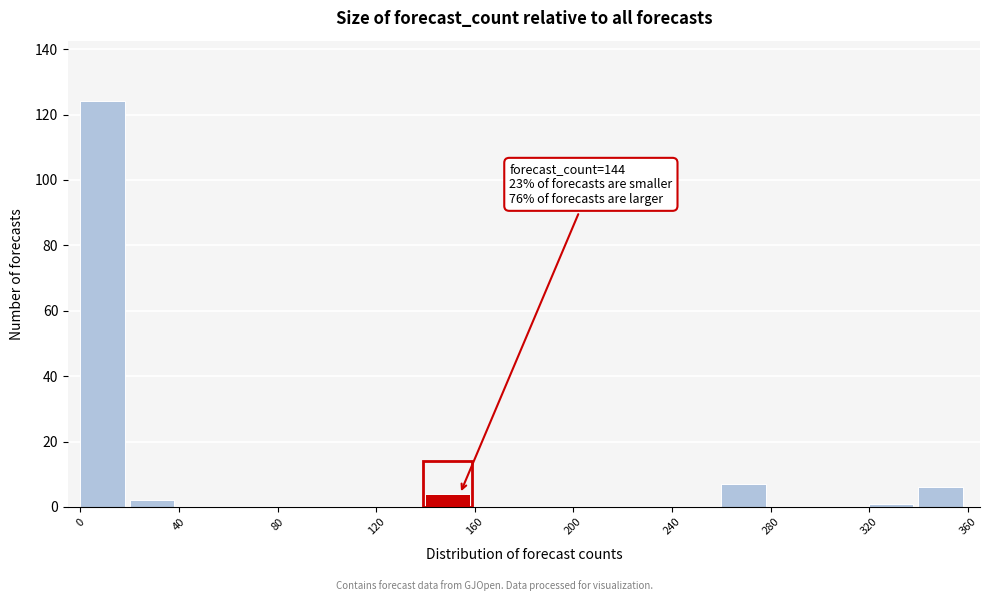

Over which range of the x-axis is the bar tallest?

0 to 20